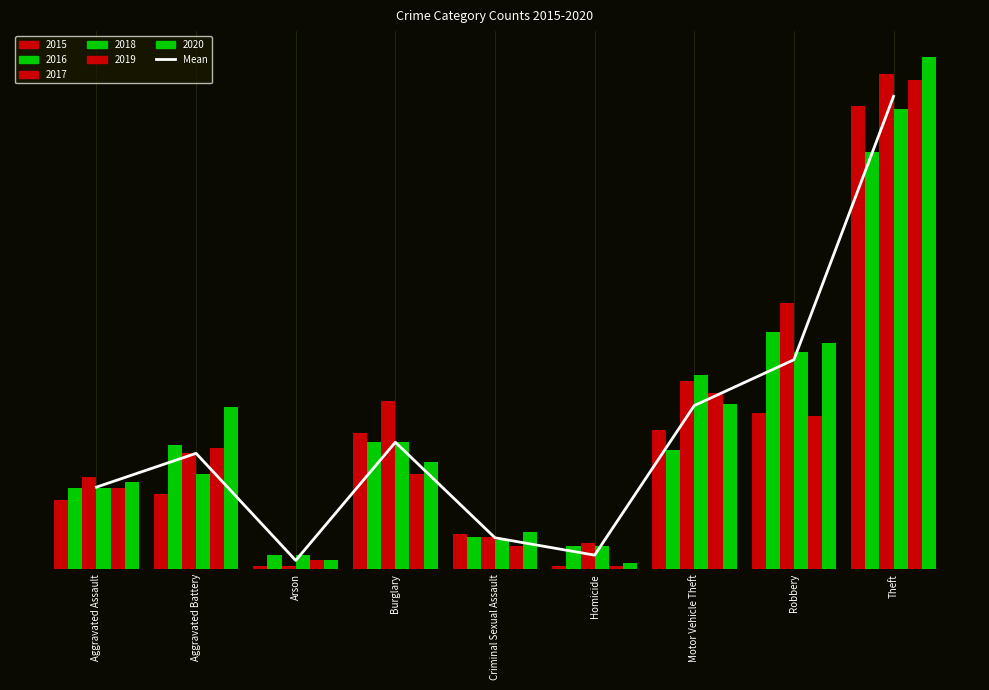

What is the change in value from Aggravated Battery to Criminal Sexual Assault?

-29.2